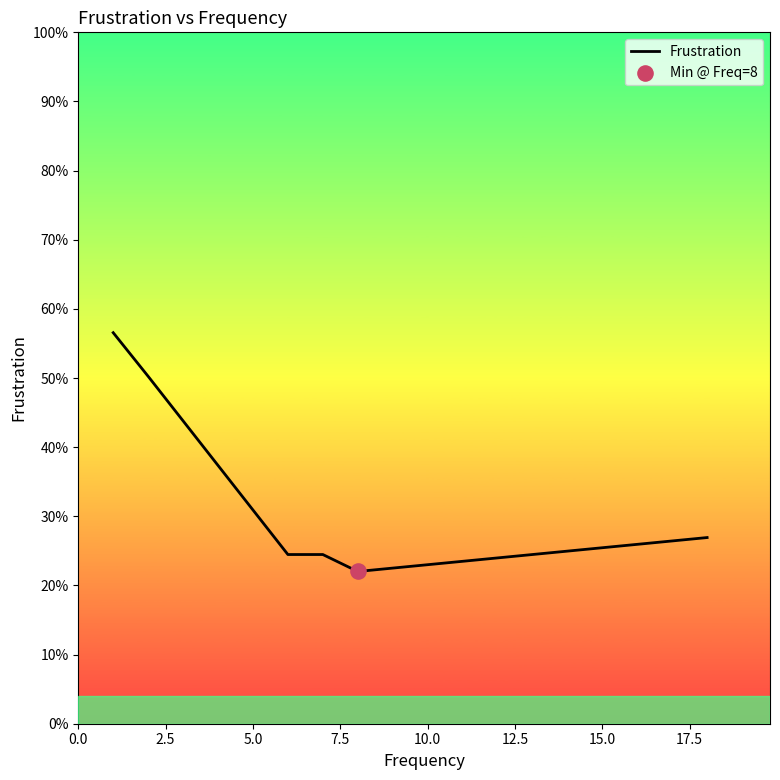

True or false: the data has more than 1 interior local peaks.

False